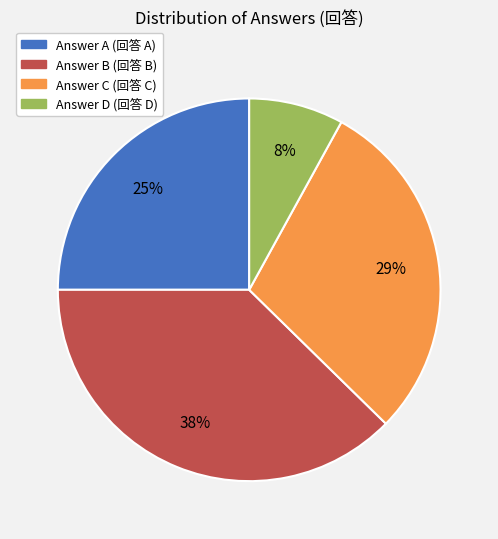

Does any single category account for the majority?

No